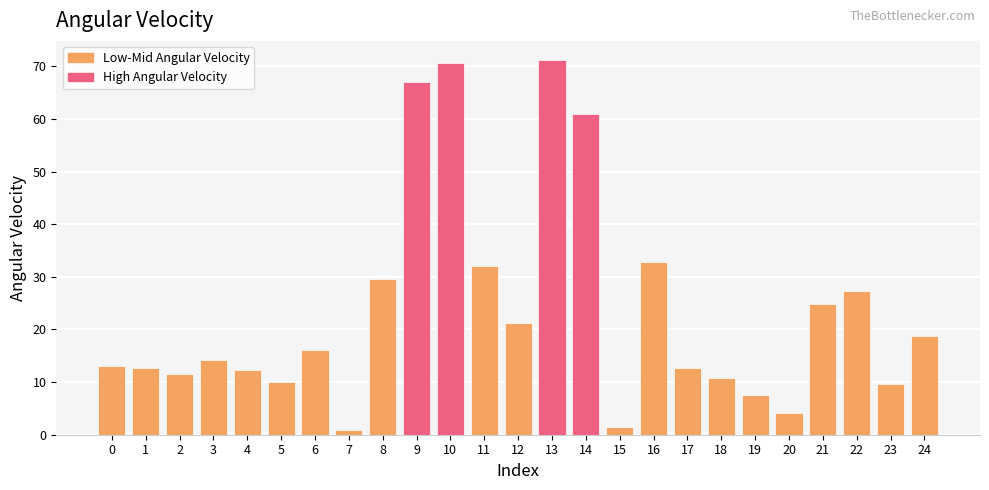

What is the approximate value at 5?

10.1